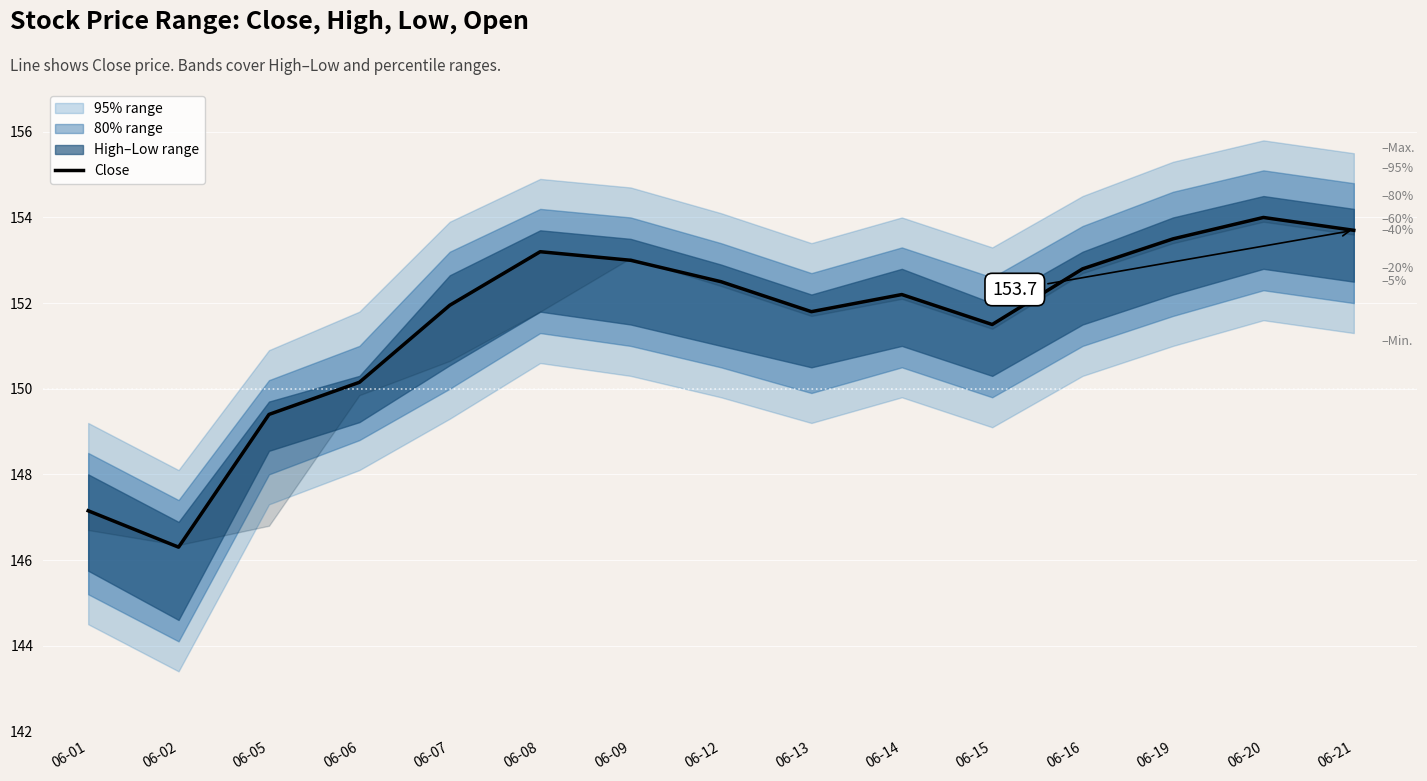

What is the minimum value shown in the chart?

146.3